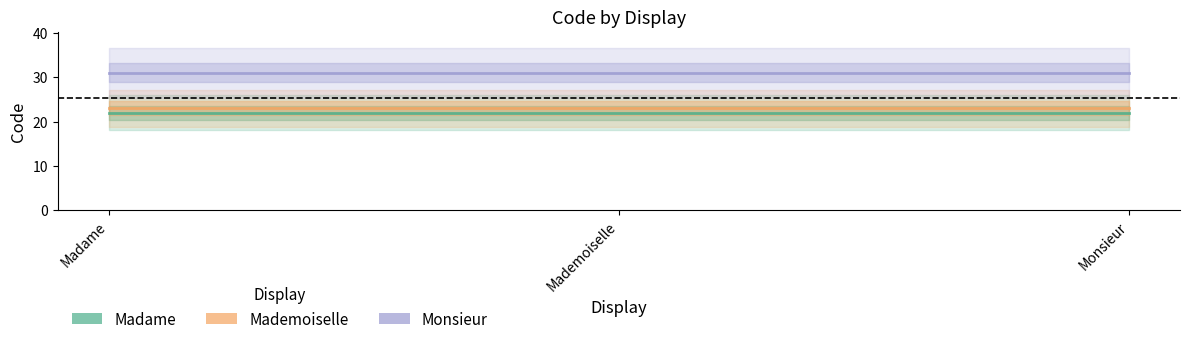

Between Monsieur and Mademoiselle, which is larger?

Monsieur